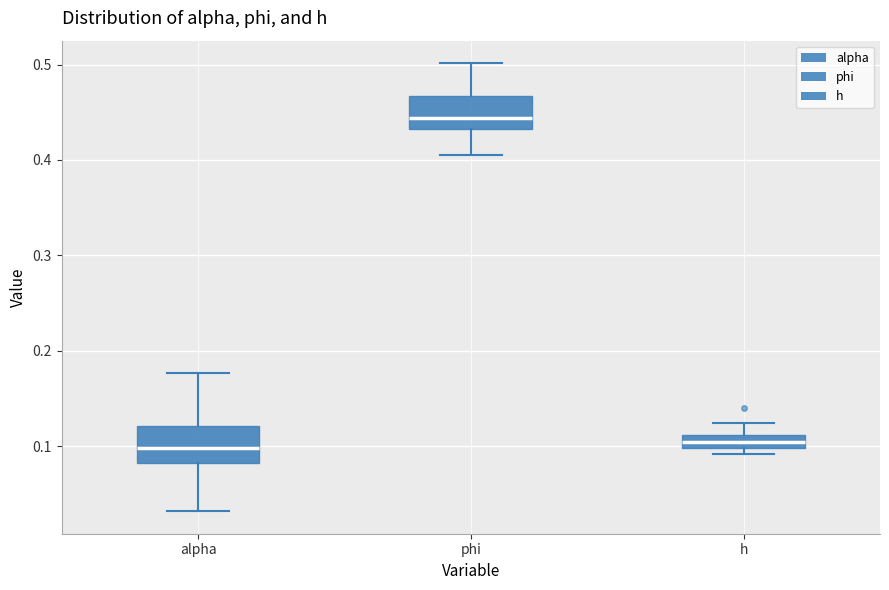

Where does the lower whisker of the box for alpha end on the y-axis? The values are not printed on the chart, so give them approximately, as read against the axis.

0.03